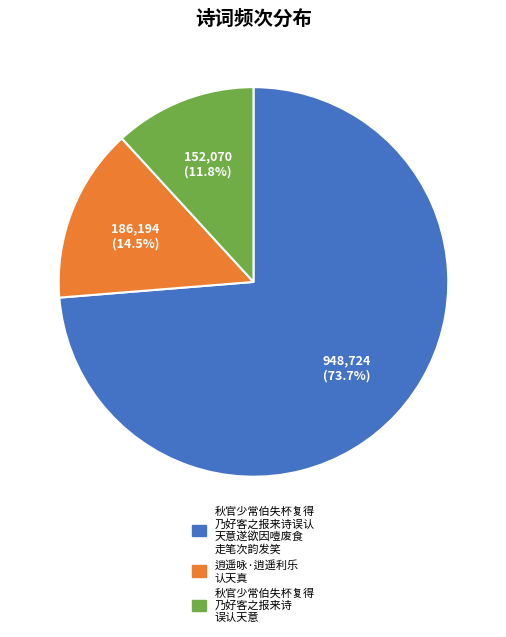

Approximately how many times larger is the value at 逍遥咏·逍遥利乐 认天真 compared to 秋官少常伯失杯复得 乃好客之报来诗 误认天意?

1.2